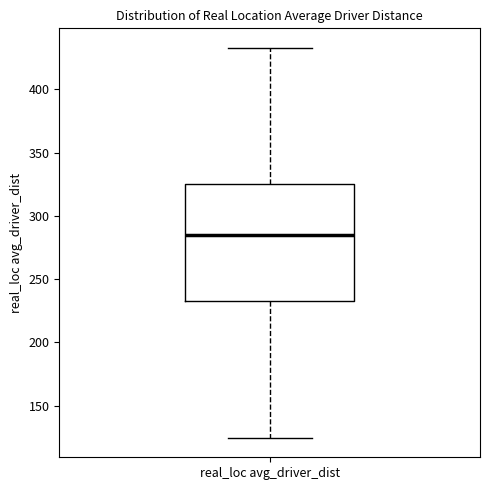

Transcribe this box plot: give where the median line is, the range the box spans, and where the two whiskers end, as read against the y-axis. The values are not printed on the chart, so give them approximately, as read against the axis.

median 285, box 235 to 325, whiskers 125 to 435